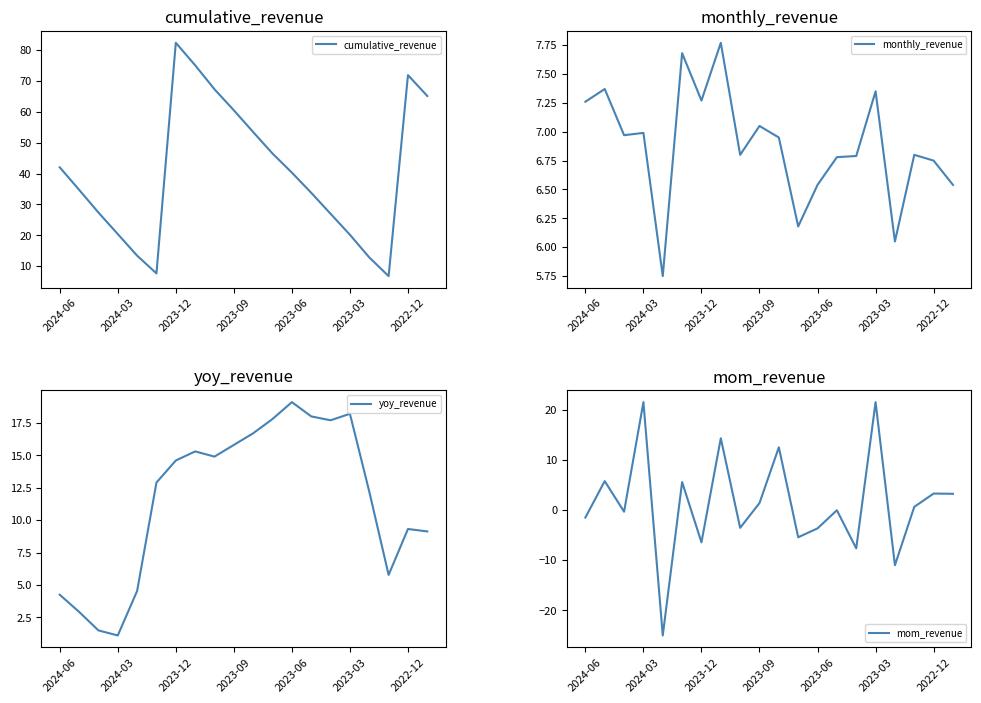

Does the chart display data point markers on the line(s)?

No